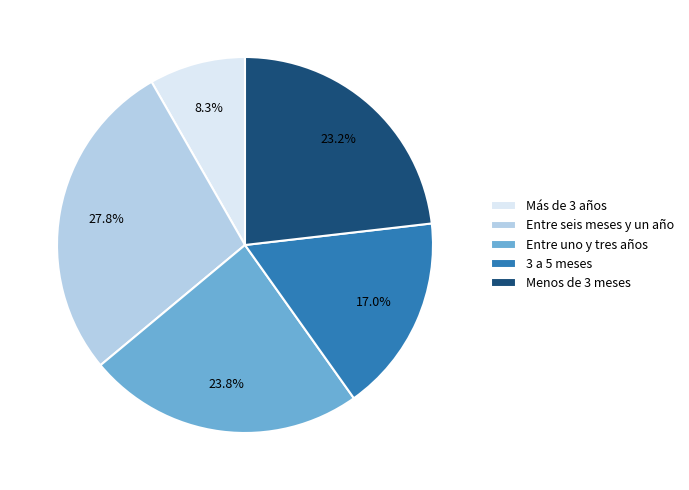

What is the smallest slice in the pie chart?

Más de 3 años